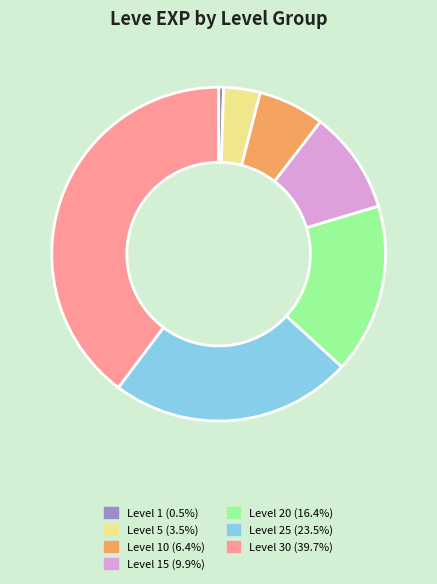

Is there a majority slice in this chart?

No